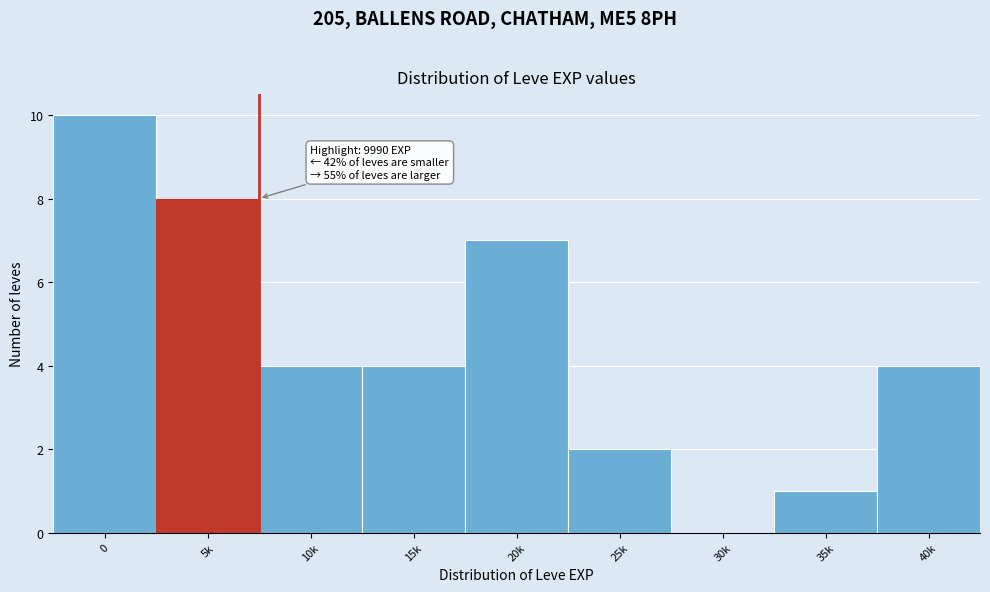

Reading left to right, extract all data points from this chart.

0=10	5k=8	10k=4	15k=4	20k=7	25k=2	30k=0	35k=1	40k=4